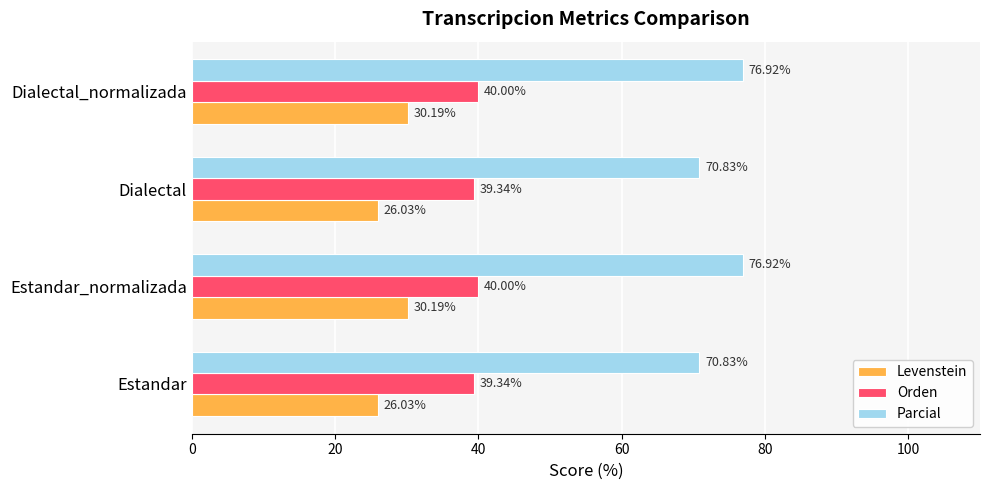

Rank the series by their average value, from highest to lowest.

Parcial, Orden, Levenstein